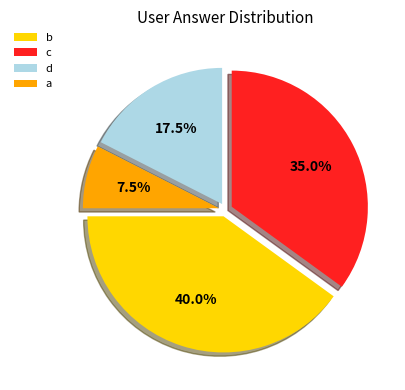

What is the largest slice in the pie chart?

b